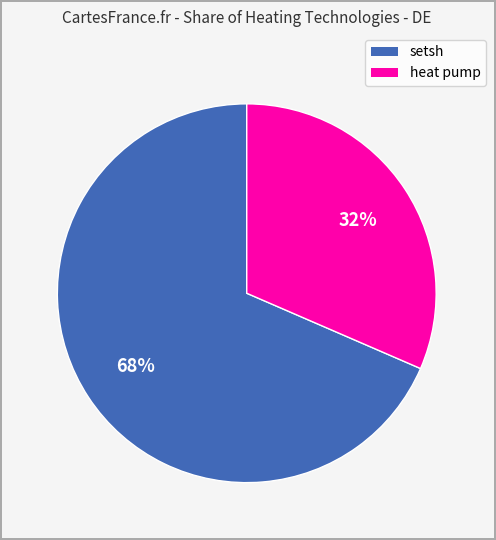

Does any single category account for the majority?

Yes